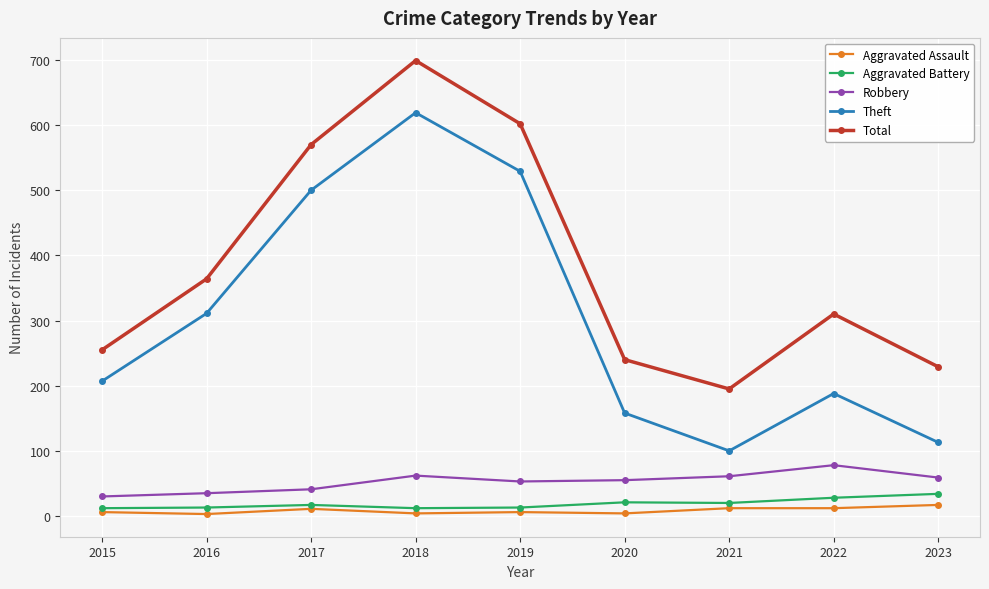

Is it true that Aggravated Assault equals 6 at 2015?

True